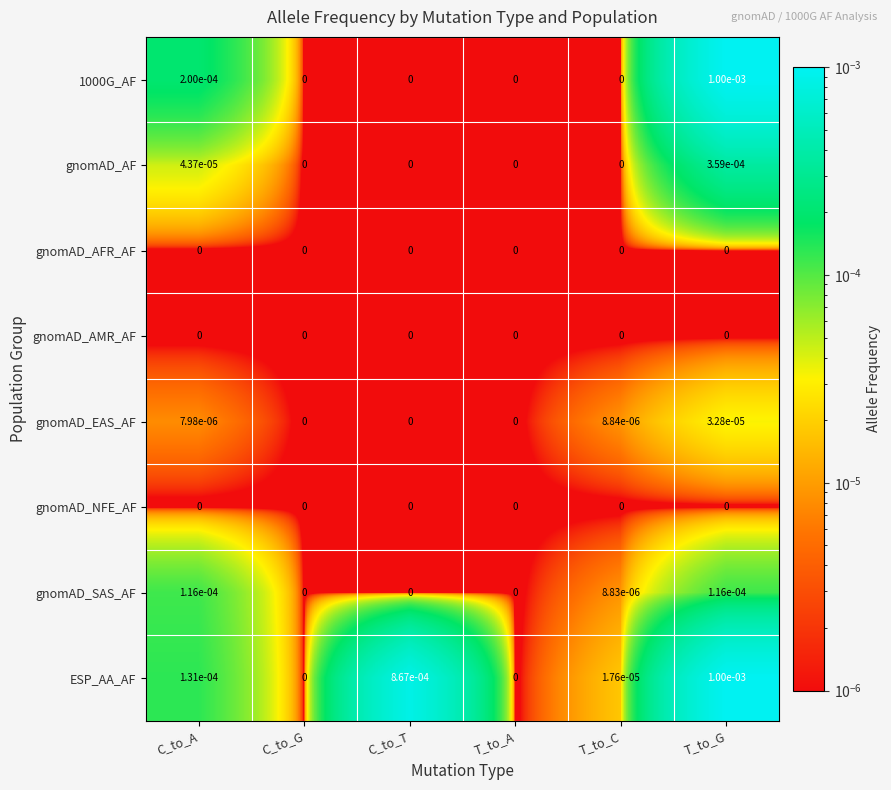

Is it true that gnomAD_AFR_AF equals 0.0 at T_to_G?

True